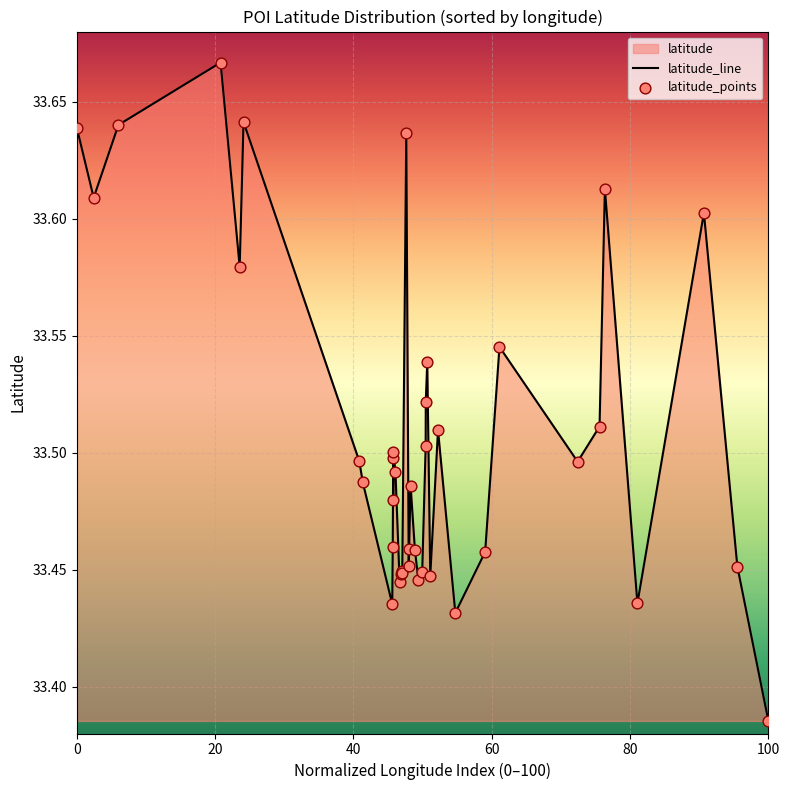

Which series contains the highest Y value?

latitude_line